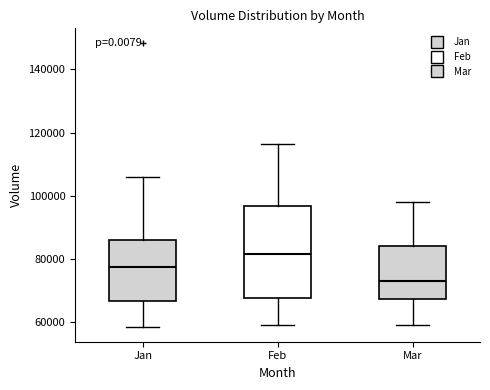

Reading left to right, transcribe this box plot: for each box, give where its median line is, the range the box spans, and where its two whiskers end, as read against the y-axis. The values are not printed on the chart, so give them approximately, as read against the axis.

Jan: median 78000, box 66000 to 86000, whiskers 58000 to 106000
Feb: median 82000, box 68000 to 96000, whiskers 58000 to 116000
Mar: median 72000, box 68000 to 84000, whiskers 58000 to 98000